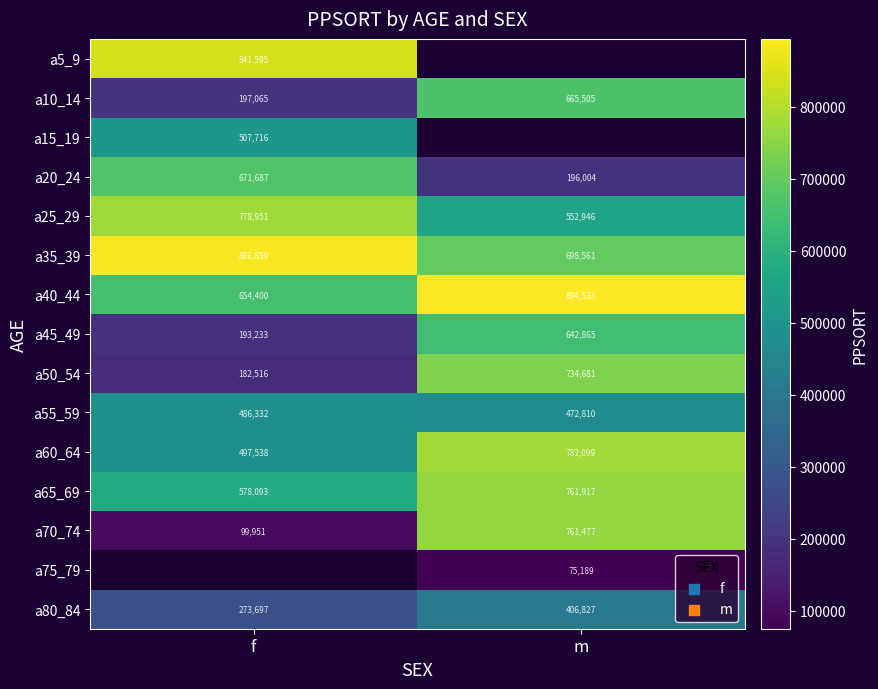

The a55_59 series shows 709091.7 at m. True or false?

False